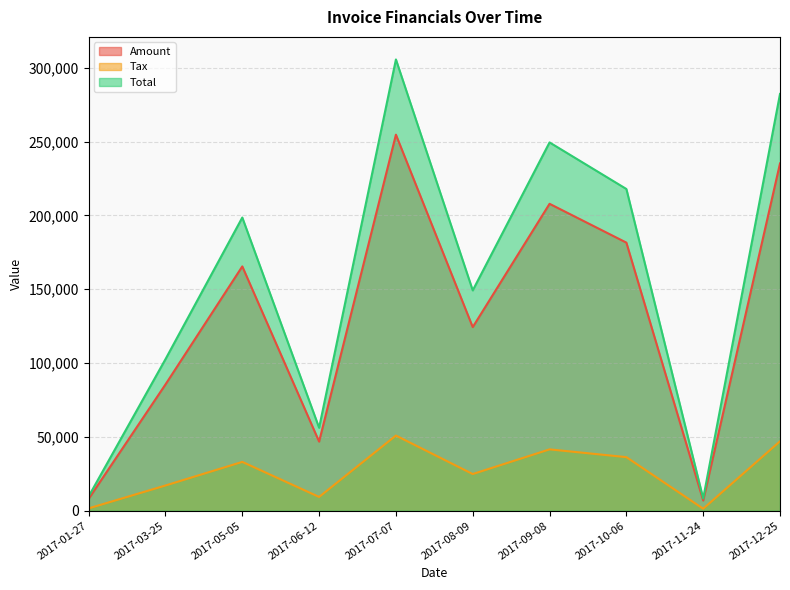

What is the difference between the highest and lowest values at 2017-01-27?

8123.0